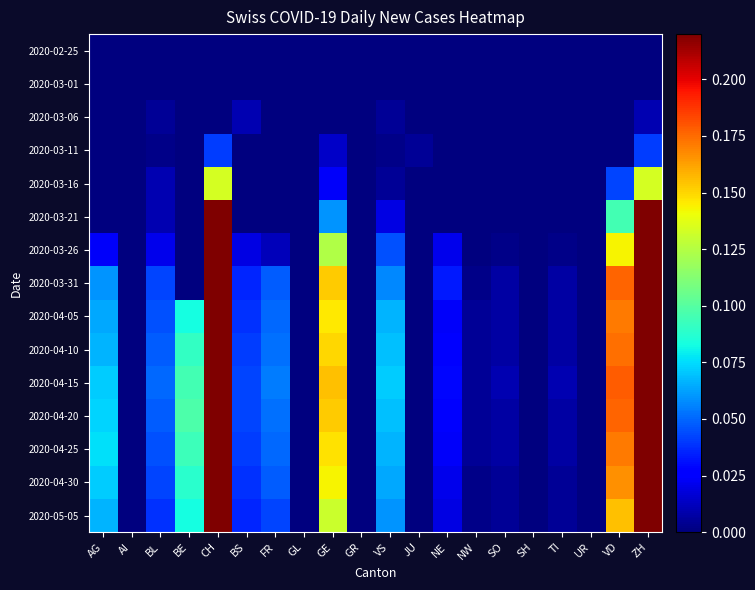

What is the total value across all series at AG?

0.6